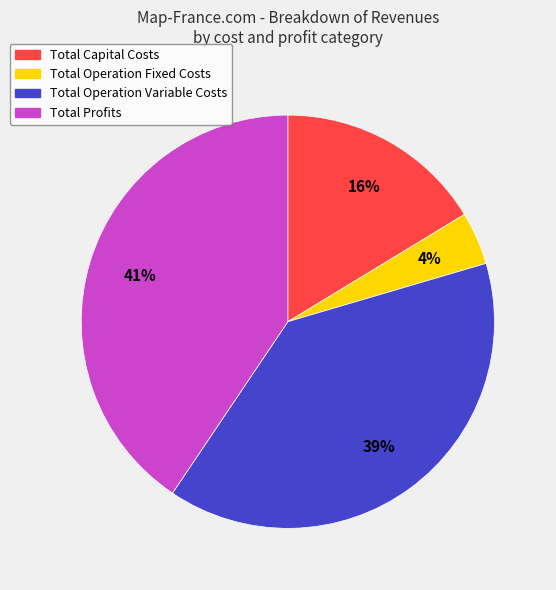

Do Total Profits and Total Operation Fixed Costs together represent more than half of the pie?

No